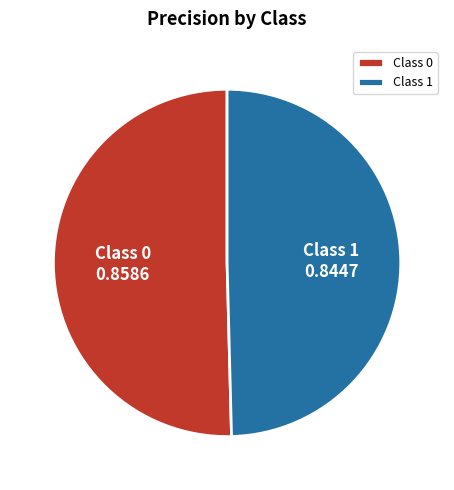

Is it true that Class 1 is 50% of the pie?

True